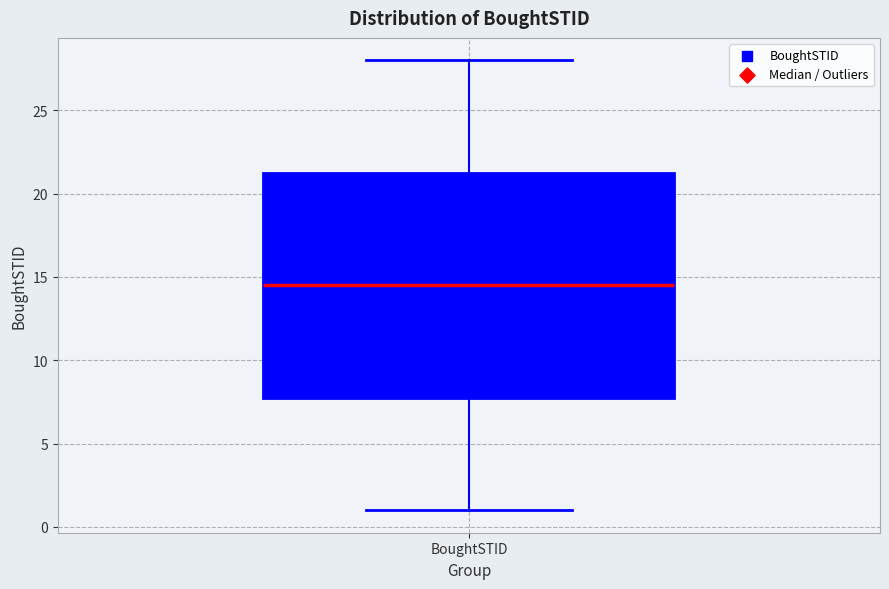

Read this box plot against the y-axis: the position of the median line, the range covered by the box, and the ends of both whiskers. The values are not printed on the chart, so give them approximately, as read against the axis.

median 14.5, box 8.0 to 21.5, whiskers 1.0 to 28.0